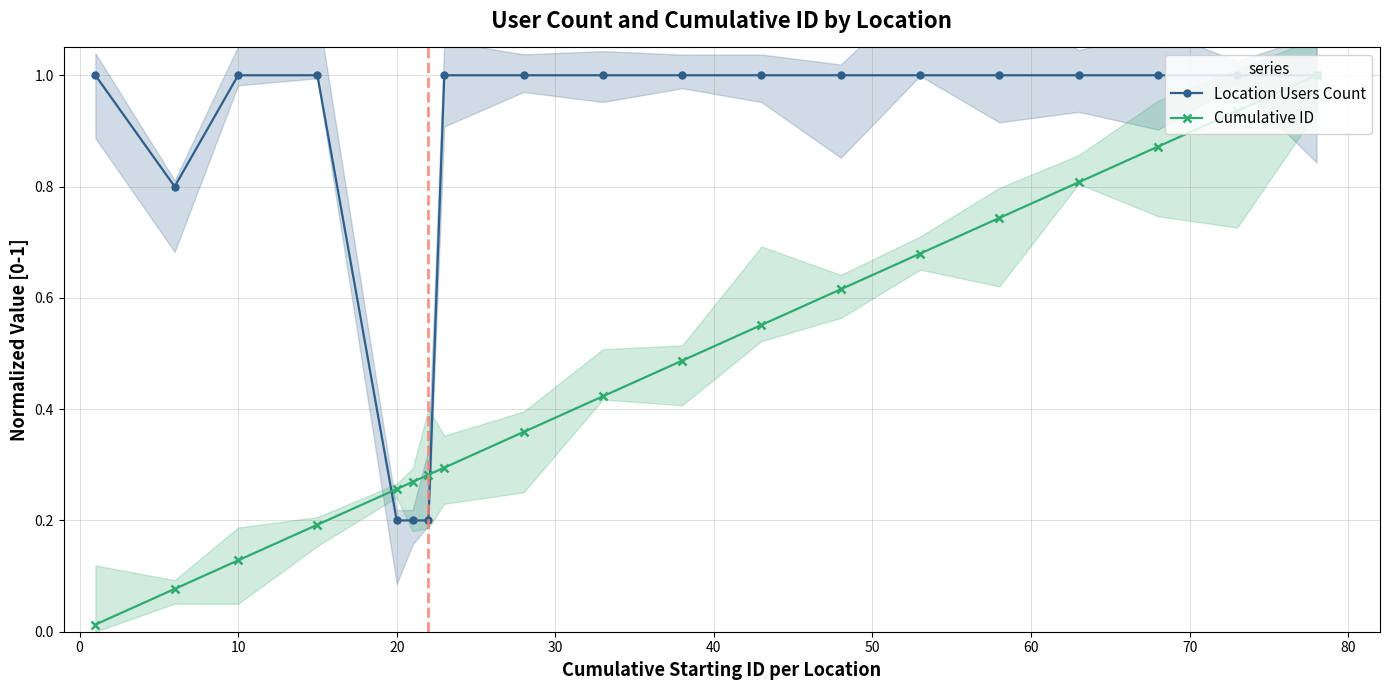

Count the Location Users Count values in the range 1 to 2.

15